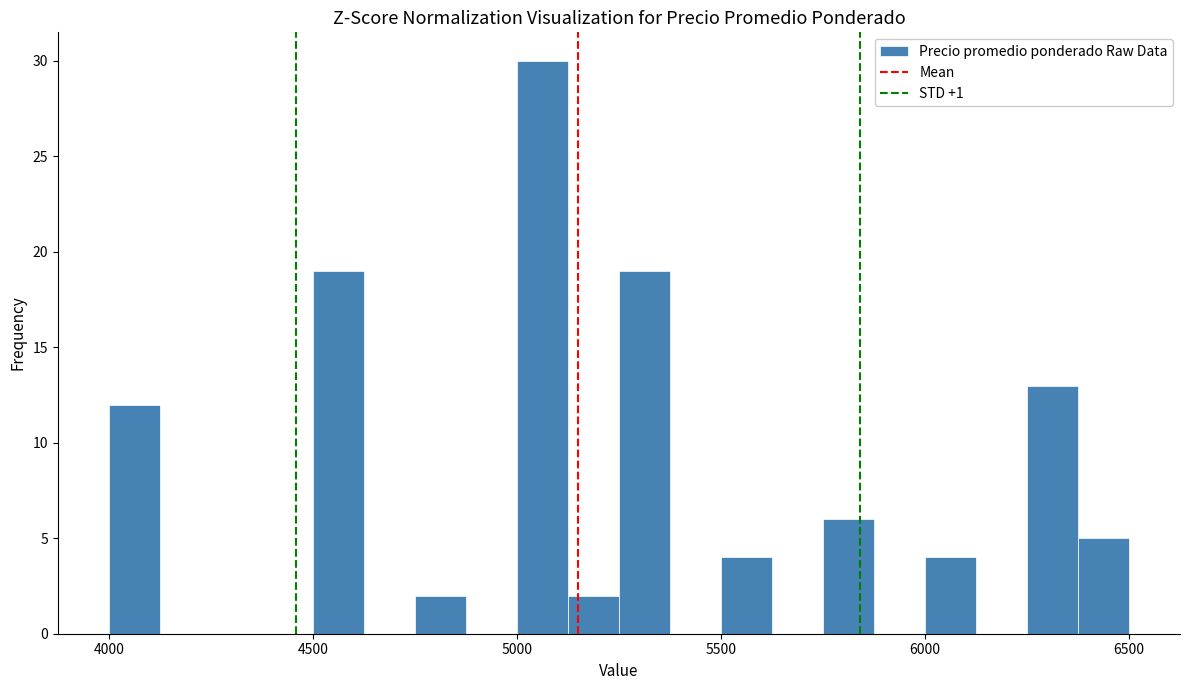

Around what value on the x-axis is the tallest bar? Give the approximate position of its centre, as read against the axis.

5050